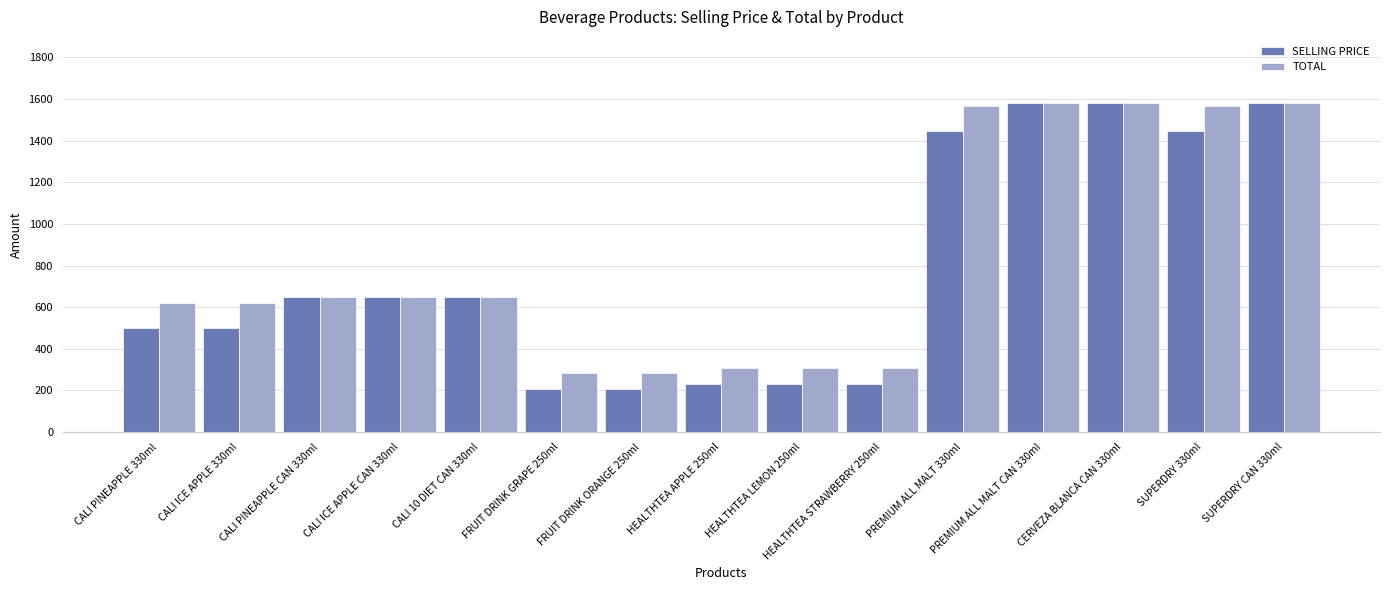

At how many categories does at least one series exceed 1511?

5